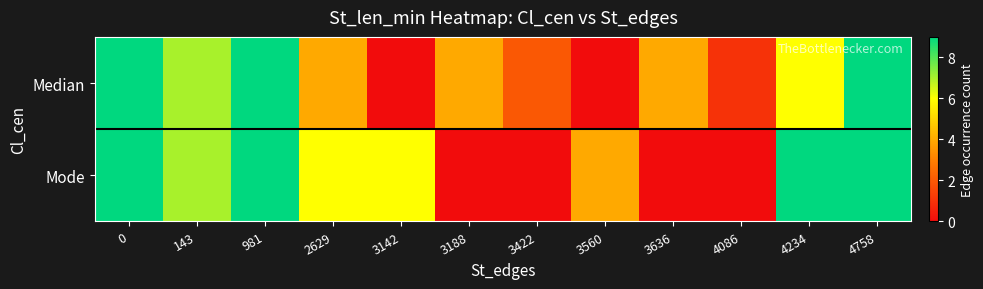

Rank the series by their maximum value, from lowest to highest.

Median, Mode